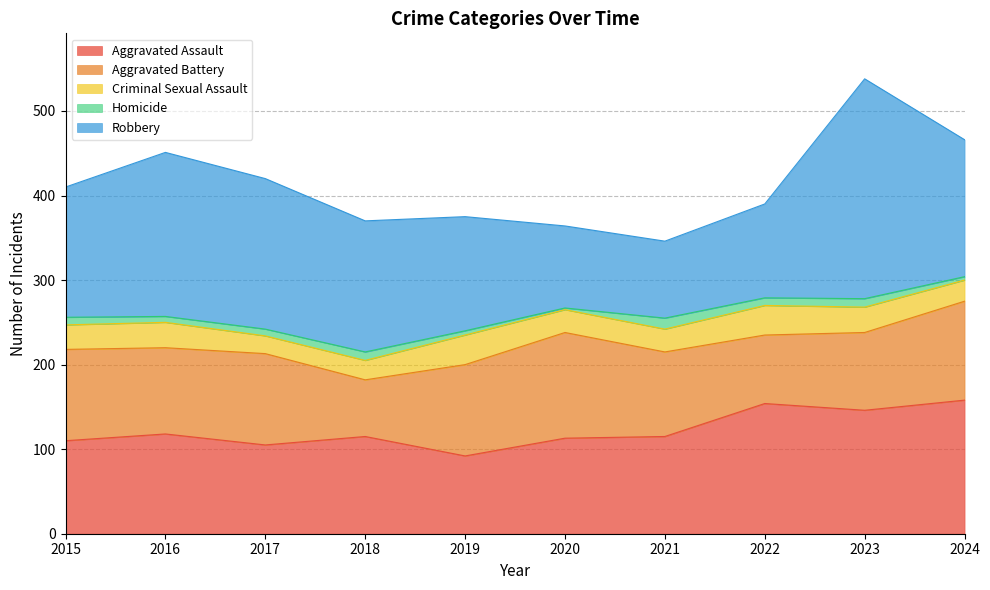

True or false: Criminal Sexual Assault has a value of 21 at 2017.

True